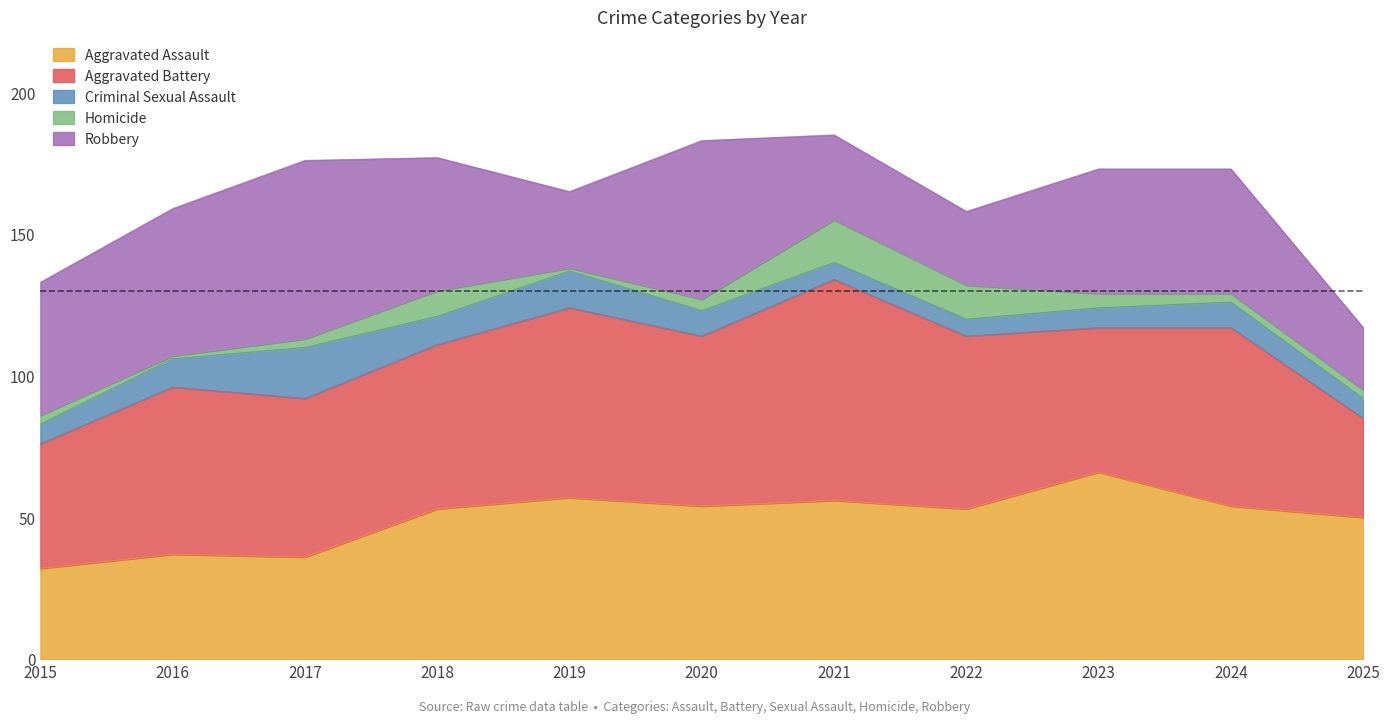

True or false: Robbery has a value of 47 at 2015.

True